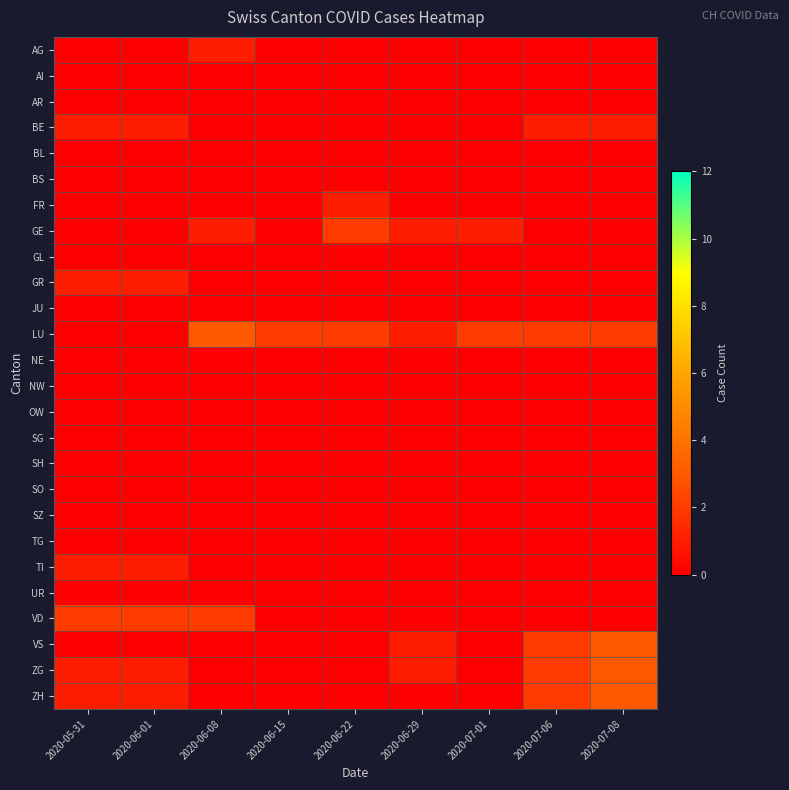

Reading right to left, what are all the values shown in this chart?

AG: 2020-07-08=0	2020-07-06=0	2020-07-01=0	2020-06-29=0	2020-06-22=0	2020-06-15=0	2020-06-08=1	2020-06-01=0	2020-05-31=0
AI: 2020-07-08=0	2020-07-06=0	2020-07-01=0	2020-06-29=0	2020-06-22=0	2020-06-15=0	2020-06-08=0	2020-06-01=0	2020-05-31=0
AR: 2020-07-08=0	2020-07-06=0	2020-07-01=0	2020-06-29=0	2020-06-22=0	2020-06-15=0	2020-06-08=0	2020-06-01=0	2020-05-31=0
BE: 2020-07-08=1	2020-07-06=1	2020-07-01=0	2020-06-29=0	2020-06-22=0	2020-06-15=0	2020-06-08=0	2020-06-01=1	2020-05-31=1
BL: 2020-07-08=0	2020-07-06=0	2020-07-01=0	2020-06-29=0	2020-06-22=0	2020-06-15=0	2020-06-08=0	2020-06-01=0	2020-05-31=0
BS: 2020-07-08=0	2020-07-06=0	2020-07-01=0	2020-06-29=0	2020-06-22=0	2020-06-15=0	2020-06-08=0	2020-06-01=0	2020-05-31=0
FR: 2020-07-08=0	2020-07-06=0	2020-07-01=0	2020-06-29=0	2020-06-22=1	2020-06-15=0	2020-06-08=0	2020-06-01=0	2020-05-31=0
GE: 2020-07-08=0	2020-07-06=0	2020-07-01=1	2020-06-29=1	2020-06-22=2	2020-06-15=0	2020-06-08=1	2020-06-01=0	2020-05-31=0
GL: 2020-07-08=0	2020-07-06=0	2020-07-01=0	2020-06-29=0	2020-06-22=0	2020-06-15=0	2020-06-08=0	2020-06-01=0	2020-05-31=0
GR: 2020-07-08=0	2020-07-06=0	2020-07-01=0	2020-06-29=0	2020-06-22=0	2020-06-15=0	2020-06-08=0	2020-06-01=1	2020-05-31=1
JU: 2020-07-08=0	2020-07-06=0	2020-07-01=0	2020-06-29=0	2020-06-22=0	2020-06-15=0	2020-06-08=0	2020-06-01=0	2020-05-31=0
LU: 2020-07-08=2	2020-07-06=2	2020-07-01=2	2020-06-29=1	2020-06-22=2	2020-06-15=2	2020-06-08=3	2020-06-01=0	2020-05-31=0
NE: 2020-07-08=0	2020-07-06=0	2020-07-01=0	2020-06-29=0	2020-06-22=0	2020-06-15=0	2020-06-08=0	2020-06-01=0	2020-05-31=0
NW: 2020-07-08=0	2020-07-06=0	2020-07-01=0	2020-06-29=0	2020-06-22=0	2020-06-15=0	2020-06-08=0	2020-06-01=0	2020-05-31=0
OW: 2020-07-08=0	2020-07-06=0	2020-07-01=0	2020-06-29=0	2020-06-22=0	2020-06-15=0	2020-06-08=0	2020-06-01=0	2020-05-31=0
SG: 2020-07-08=0	2020-07-06=0	2020-07-01=0	2020-06-29=0	2020-06-22=0	2020-06-15=0	2020-06-08=0	2020-06-01=0	2020-05-31=0
SH: 2020-07-08=0	2020-07-06=0	2020-07-01=0	2020-06-29=0	2020-06-22=0	2020-06-15=0	2020-06-08=0	2020-06-01=0	2020-05-31=0
SO: 2020-07-08=0	2020-07-06=0	2020-07-01=0	2020-06-29=0	2020-06-22=0	2020-06-15=0	2020-06-08=0	2020-06-01=0	2020-05-31=0
SZ: 2020-07-08=0	2020-07-06=0	2020-07-01=0	2020-06-29=0	2020-06-22=0	2020-06-15=0	2020-06-08=0	2020-06-01=0	2020-05-31=0
TG: 2020-07-08=0	2020-07-06=0	2020-07-01=0	2020-06-29=0	2020-06-22=0	2020-06-15=0	2020-06-08=0	2020-06-01=0	2020-05-31=0
TI: 2020-07-08=0	2020-07-06=0	2020-07-01=0	2020-06-29=0	2020-06-22=0	2020-06-15=0	2020-06-08=0	2020-06-01=1	2020-05-31=1
UR: 2020-07-08=0	2020-07-06=0	2020-07-01=0	2020-06-29=0	2020-06-22=0	2020-06-15=0	2020-06-08=0	2020-06-01=0	2020-05-31=0
VD: 2020-07-08=0	2020-07-06=0	2020-07-01=0	2020-06-29=0	2020-06-22=0	2020-06-15=0	2020-06-08=2	2020-06-01=2	2020-05-31=2
VS: 2020-07-08=3	2020-07-06=2	2020-07-01=0	2020-06-29=1	2020-06-22=0	2020-06-15=0	2020-06-08=0	2020-06-01=0	2020-05-31=0
ZG: 2020-07-08=3	2020-07-06=2	2020-07-01=0	2020-06-29=1	2020-06-22=0	2020-06-15=0	2020-06-08=0	2020-06-01=1	2020-05-31=1
ZH: 2020-07-08=3	2020-07-06=2	2020-07-01=0	2020-06-29=0	2020-06-22=0	2020-06-15=0	2020-06-08=0	2020-06-01=1	2020-05-31=1